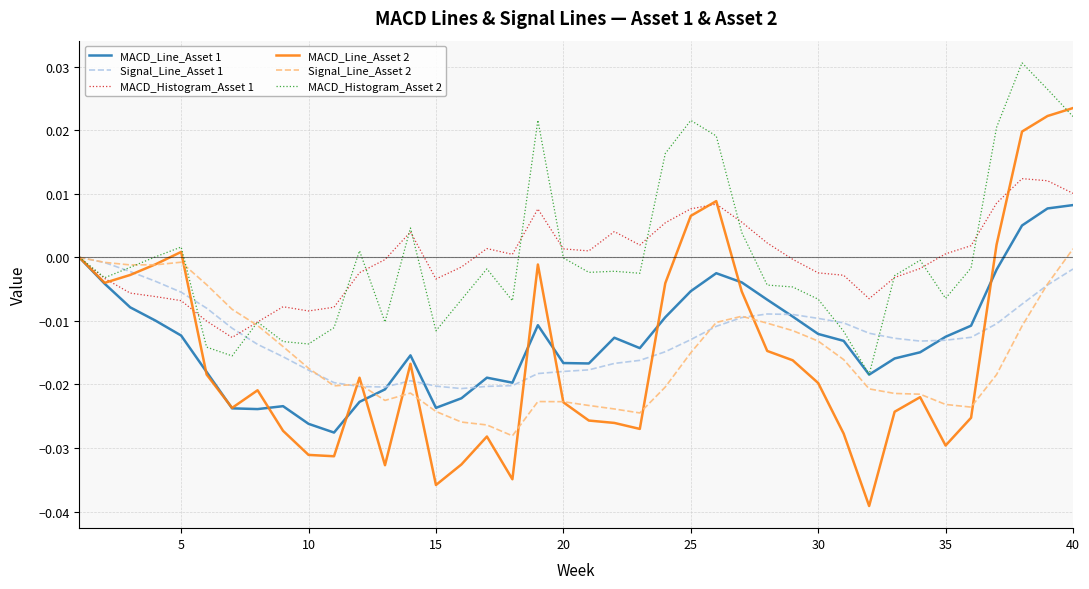

Which series has the largest range (max minus min)?

MACD_Line_Asset 2